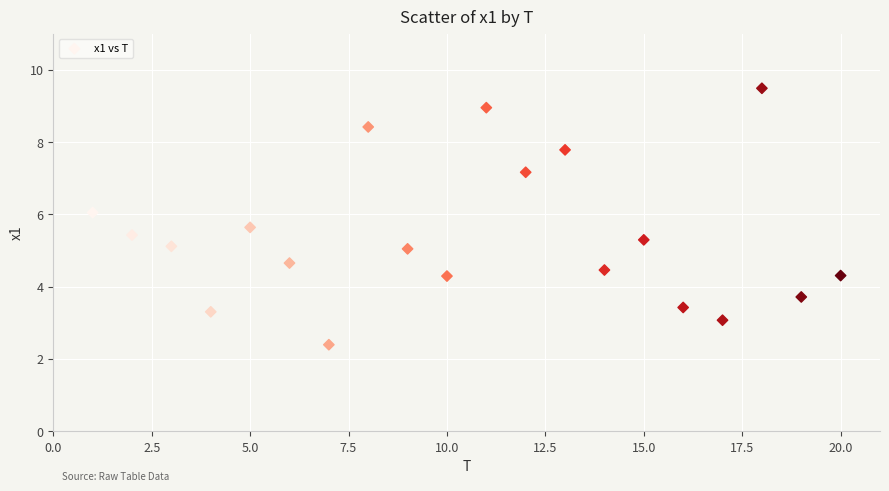

What is the range of Y values (max minus min)?

7.1